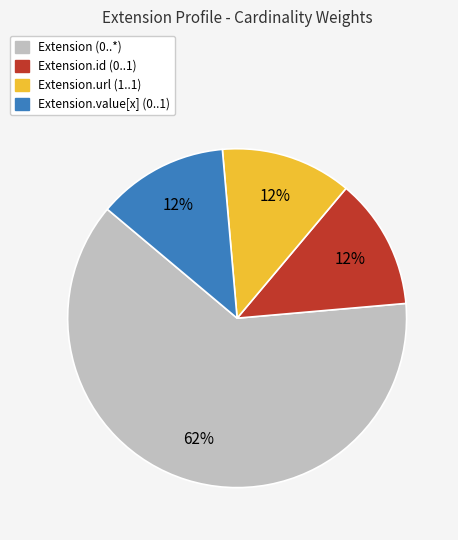

Is there a majority slice in this chart?

Yes